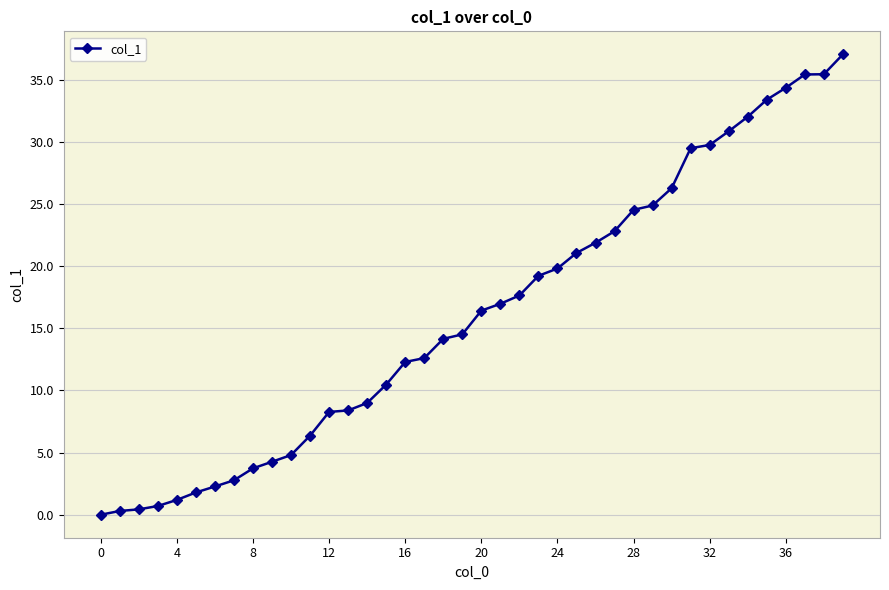

What is the value of the 6th point from the left?

1.8